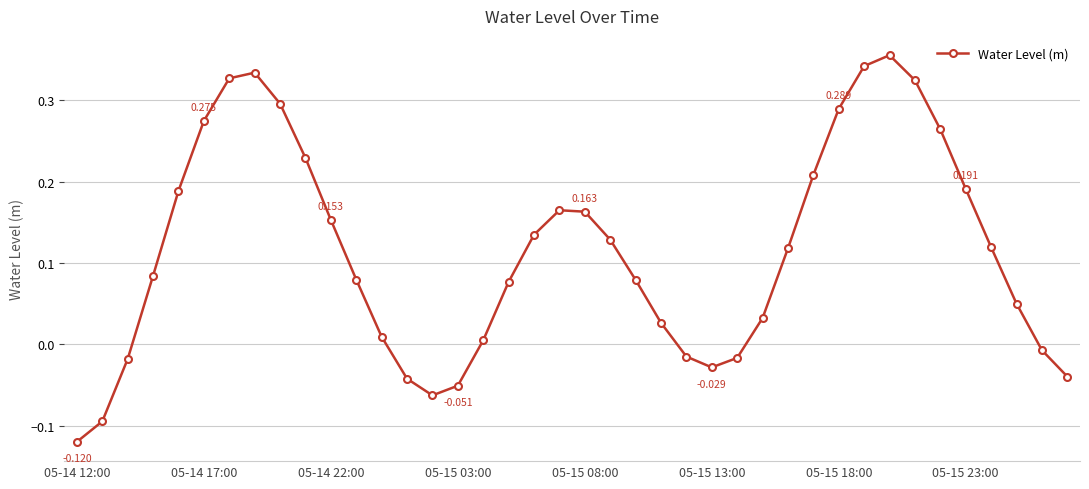

List the labels in order of value, largest first.

32, 31, 05-15 23:00, 05-15 18:00, 33, 8, 30, 05-15 13:00, 34, 9, 29, 35, 05-15 08:00, 19, 20, 10, 18, 21, 36, 28, 05-15 03:00, 11, 22, 17, 37, 27, 23, 12, 16, 38, 24, 26, 05-14 22:00, 25, 39, 13, 15, 14, 05-14 17:00, 05-14 12:00